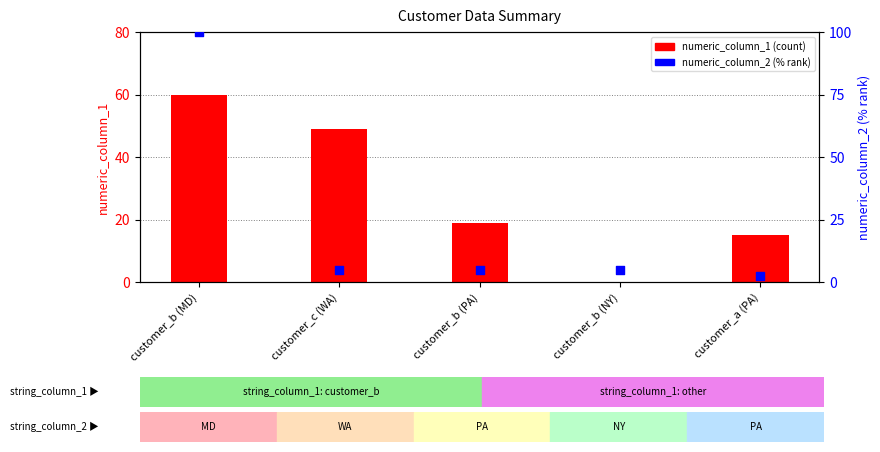

Which series reaches the minimum Y coordinate?

numeric_column_1 (count)